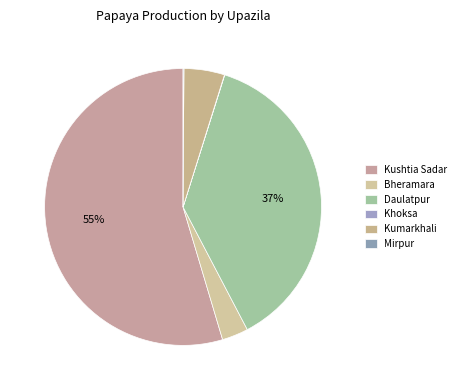

Which slice is the smallest?

Khoksa